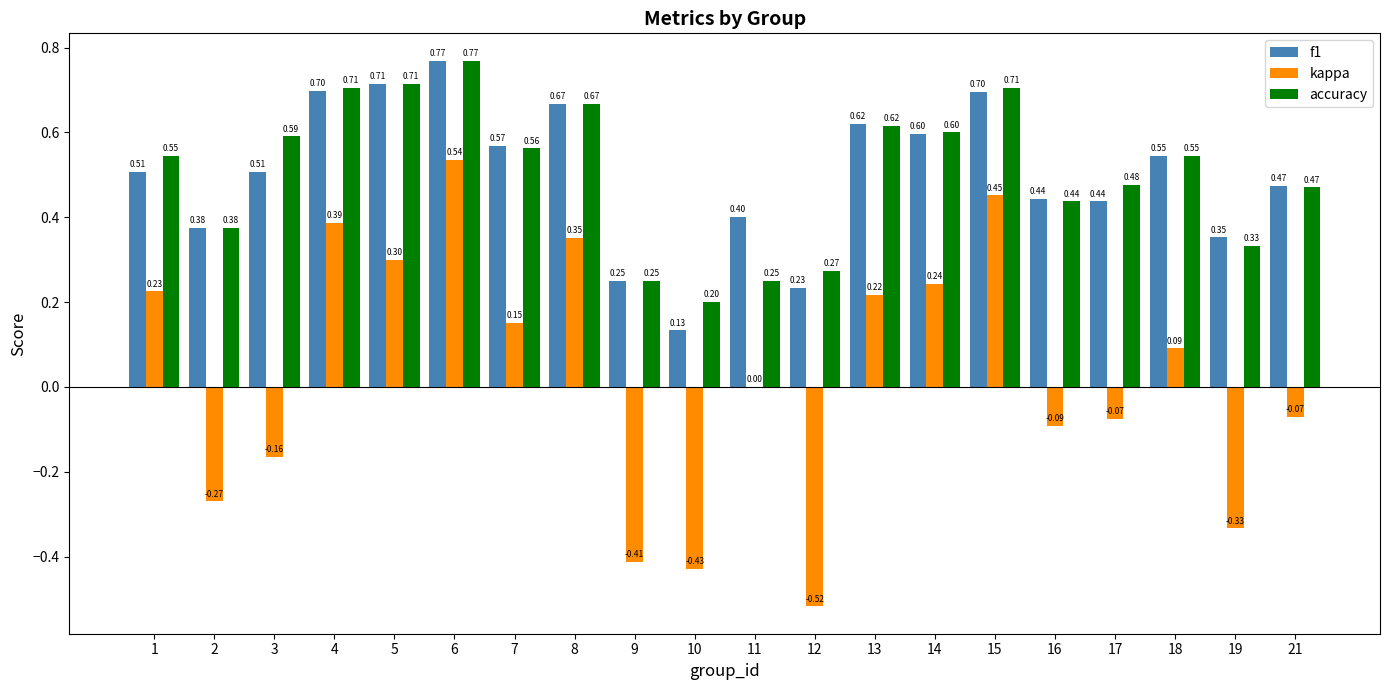

What is the difference between the f1 values at 19 and 10?

0.2